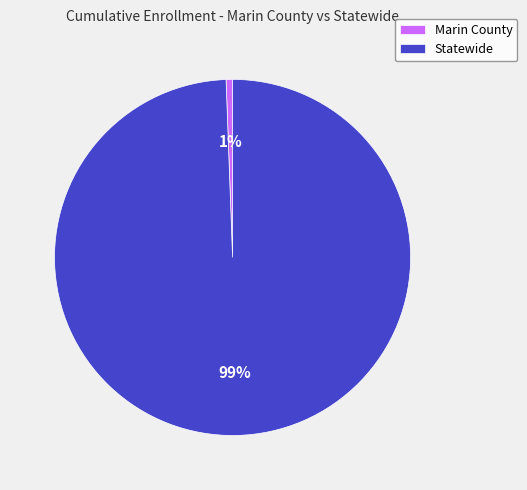

Does Marin County account for over 50% of the chart?

No